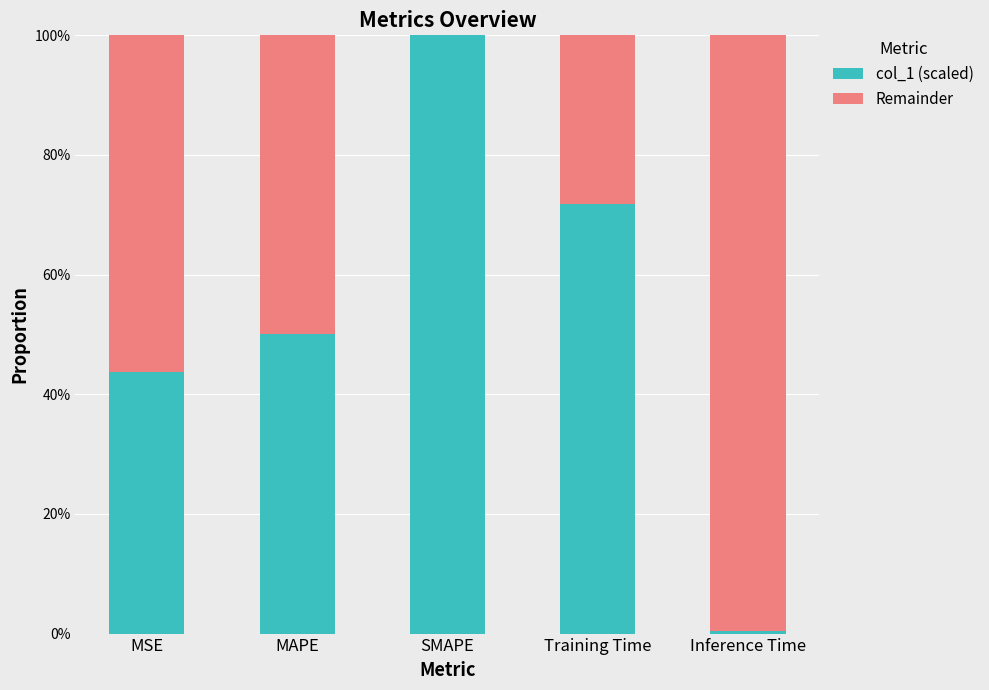

Does the chart contain stacked bars?

Yes